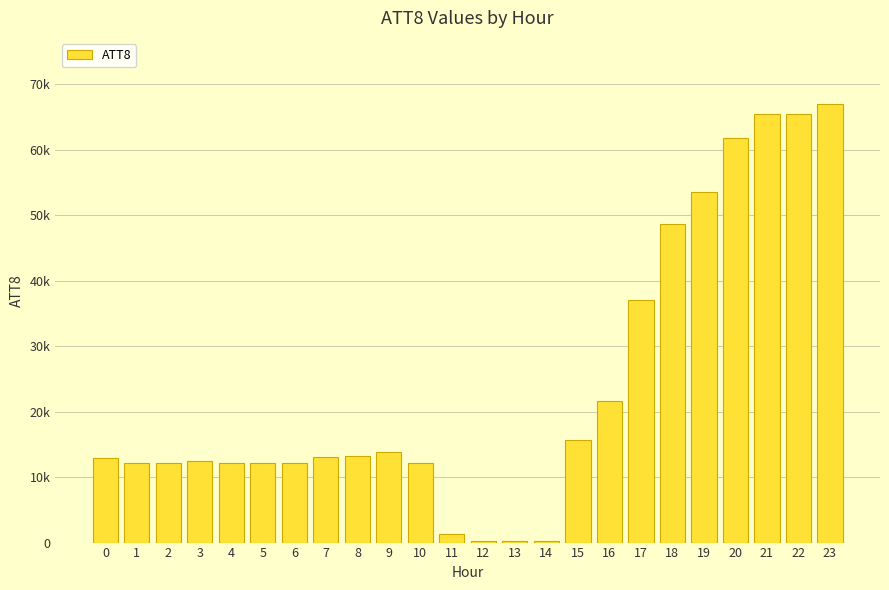

What is the change in value from 16 to 18?

+27000